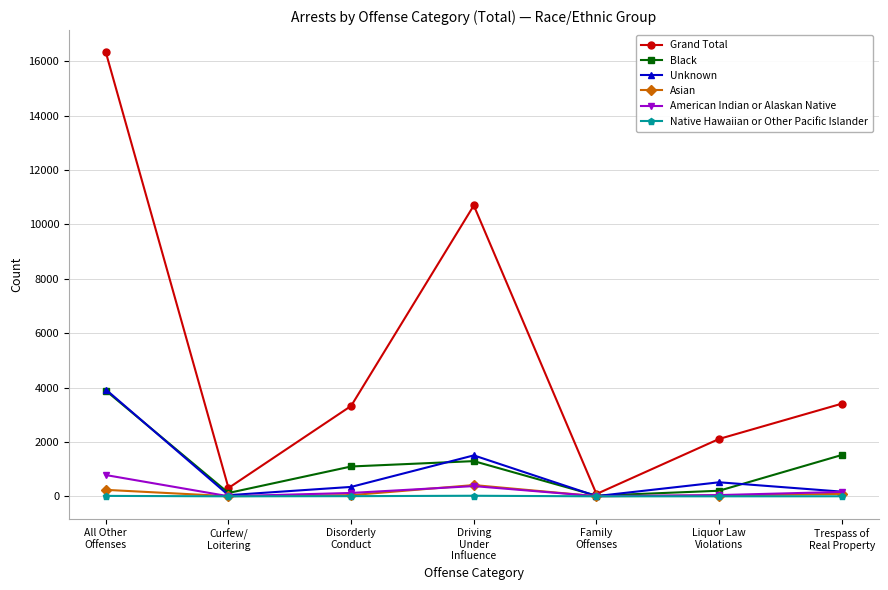

What are all the series names shown in the legend?

Grand Total, Black, Unknown, Asian, American Indian or Alaskan Native, Native Hawaiian or Other Pacific Islander